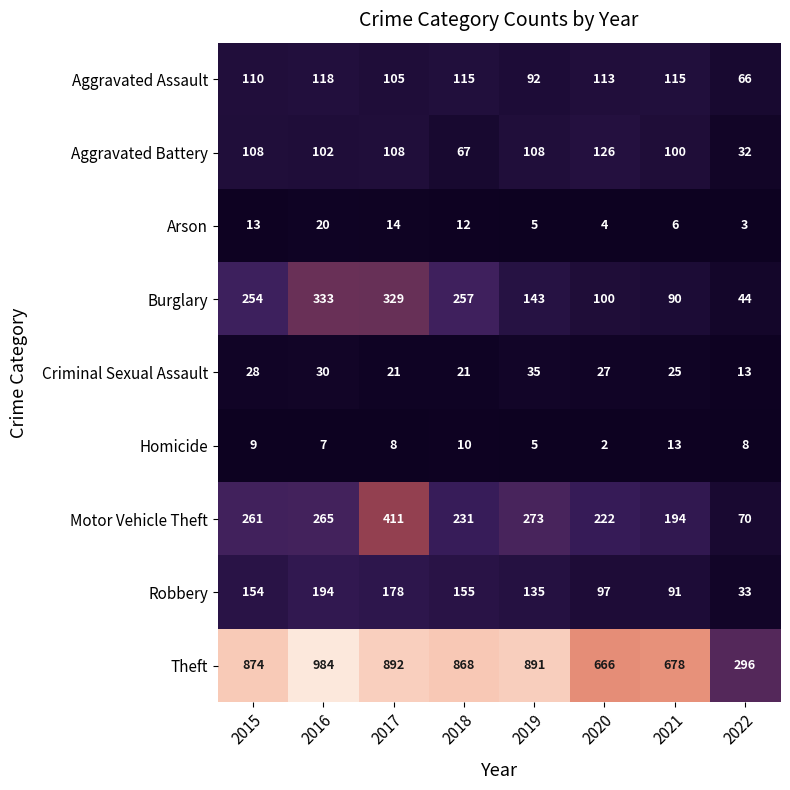

Is it true that Homicide equals 13 at 2015?

False